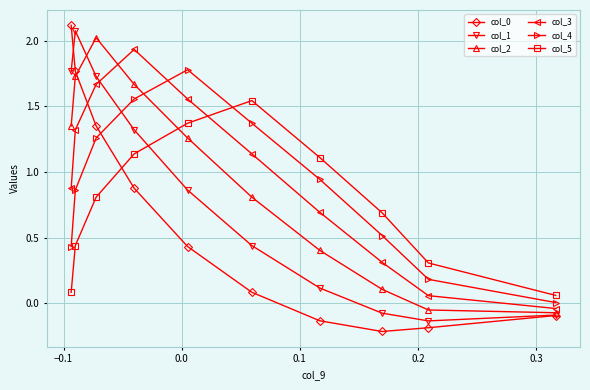

At how many categories does at least one series exceed 1?

7